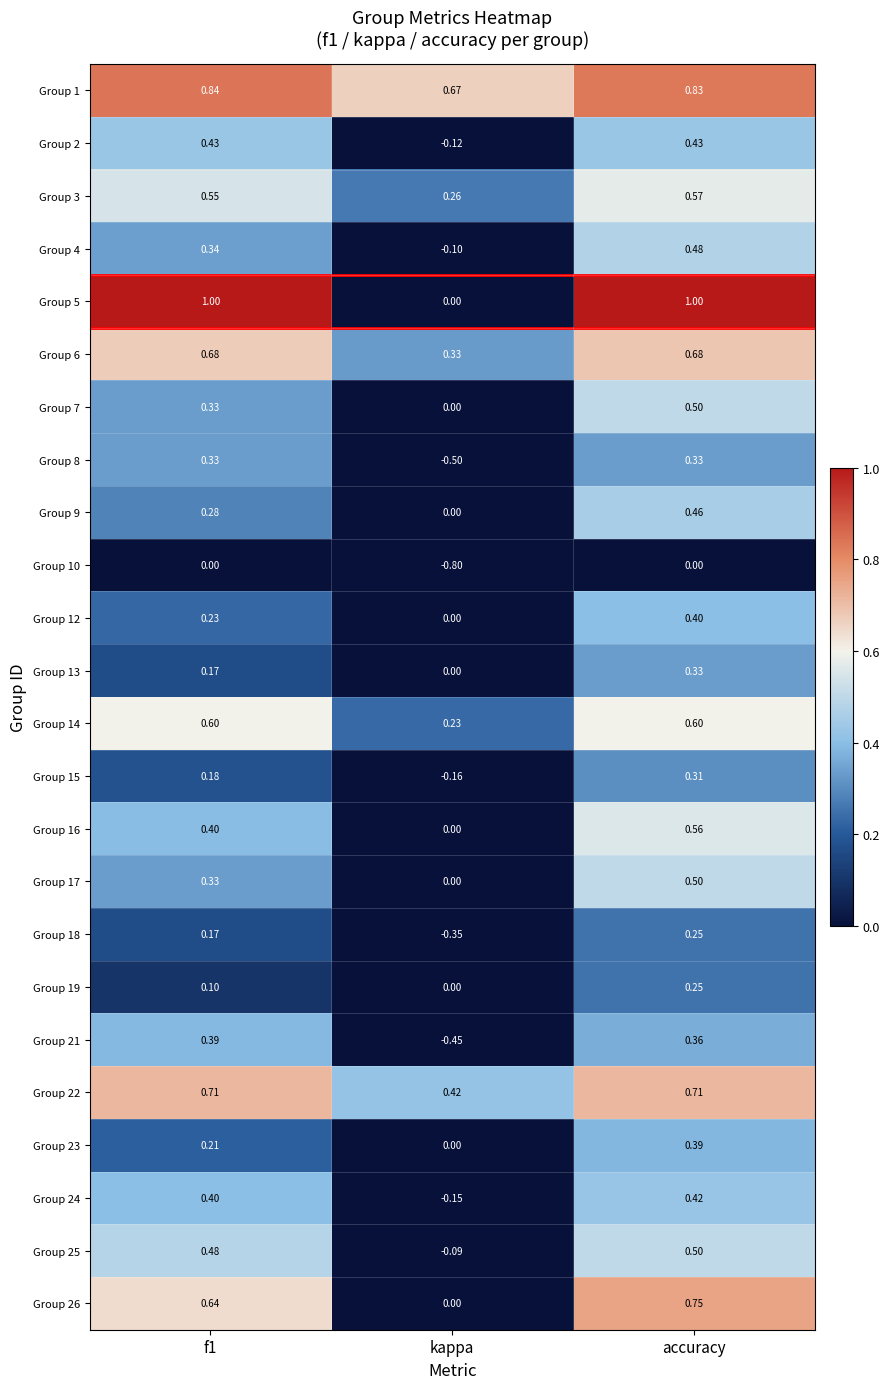

At which label is Group 6 closest to 0?

kappa